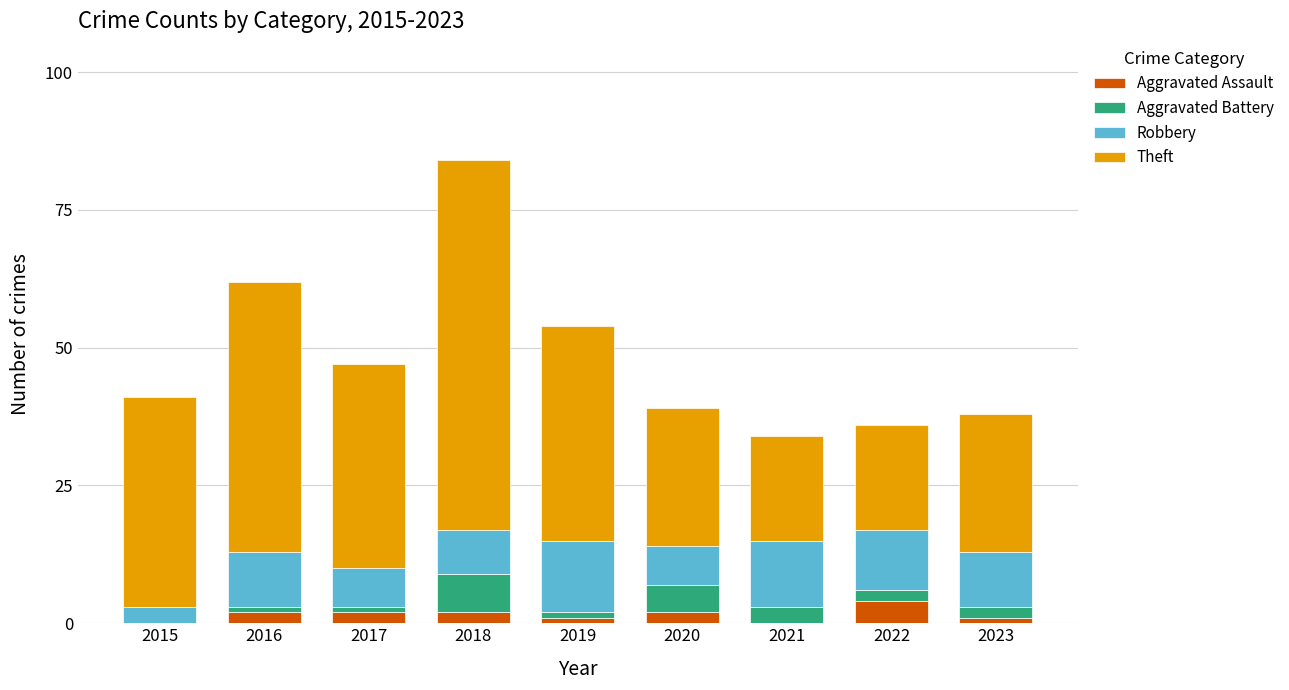

True or false: Aggravated Assault has a value of 2 at 2020.

True